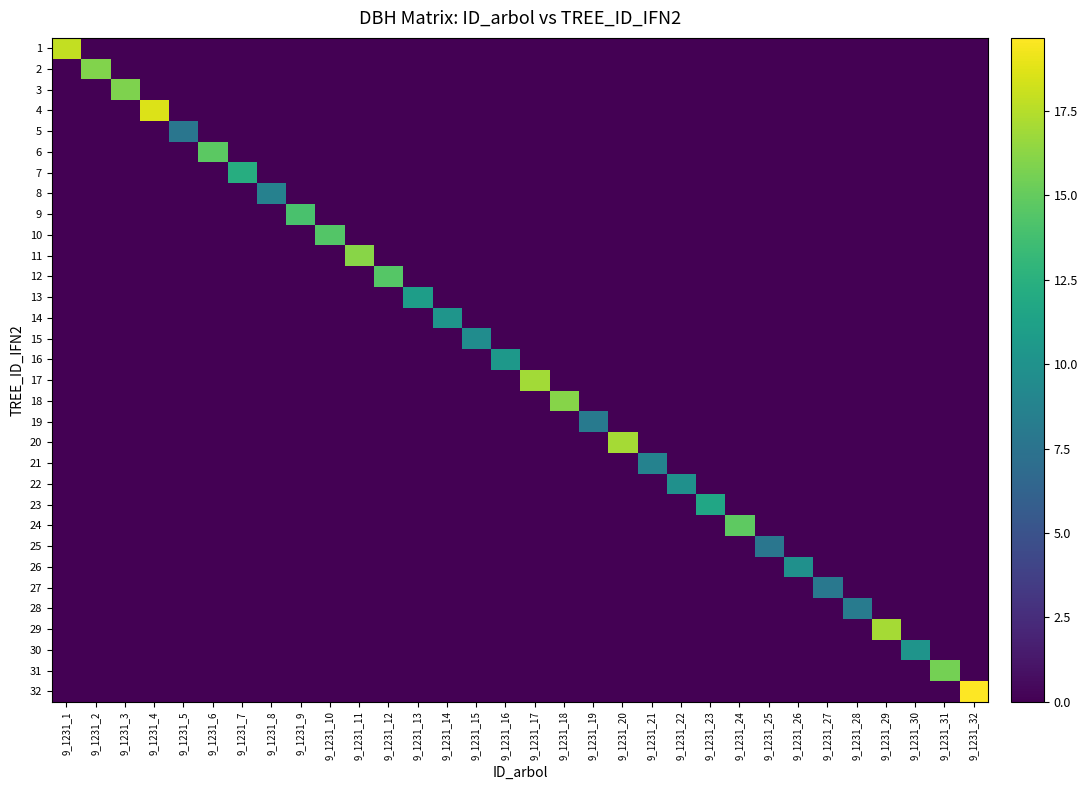

Which has a higher value, 9_1231_29 or 9_1231_9?

9_1231_29